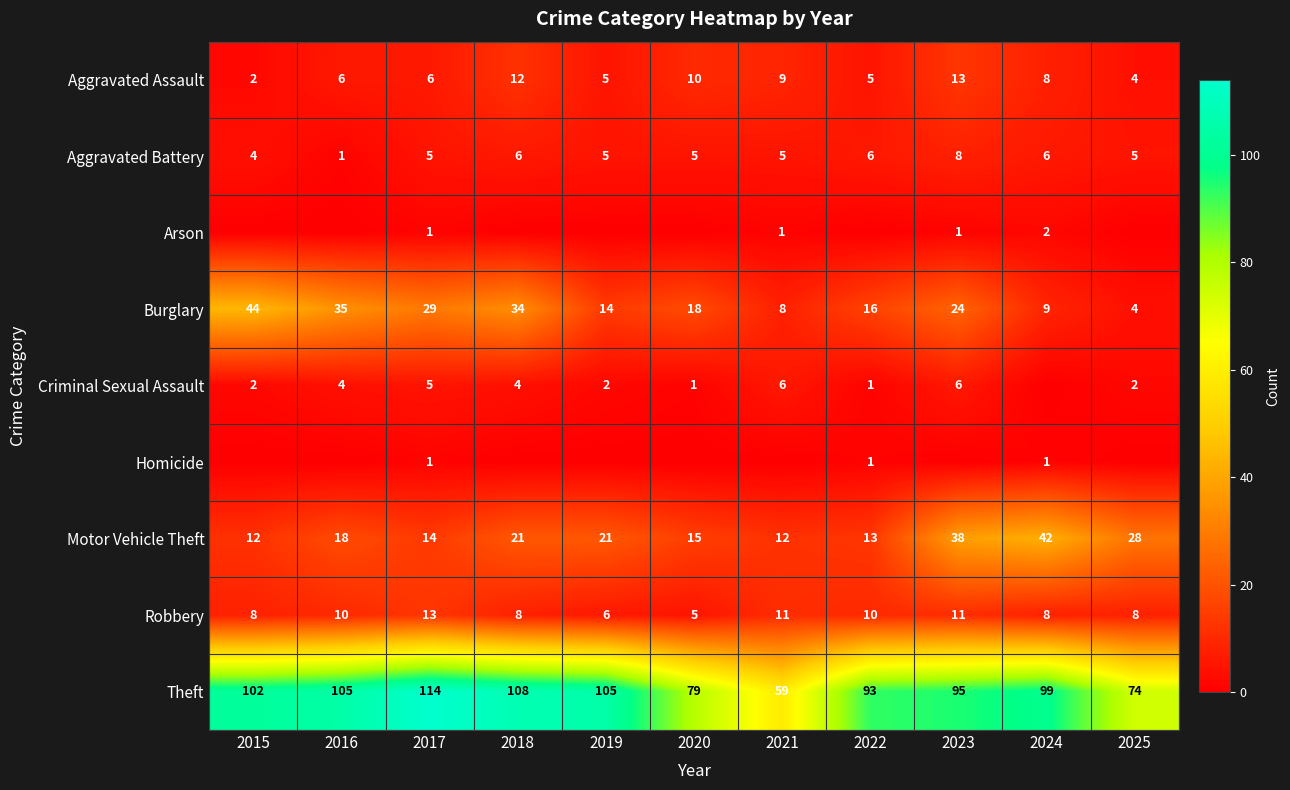

The value of Motor Vehicle Theft at 2015 is 12. True or false?

True